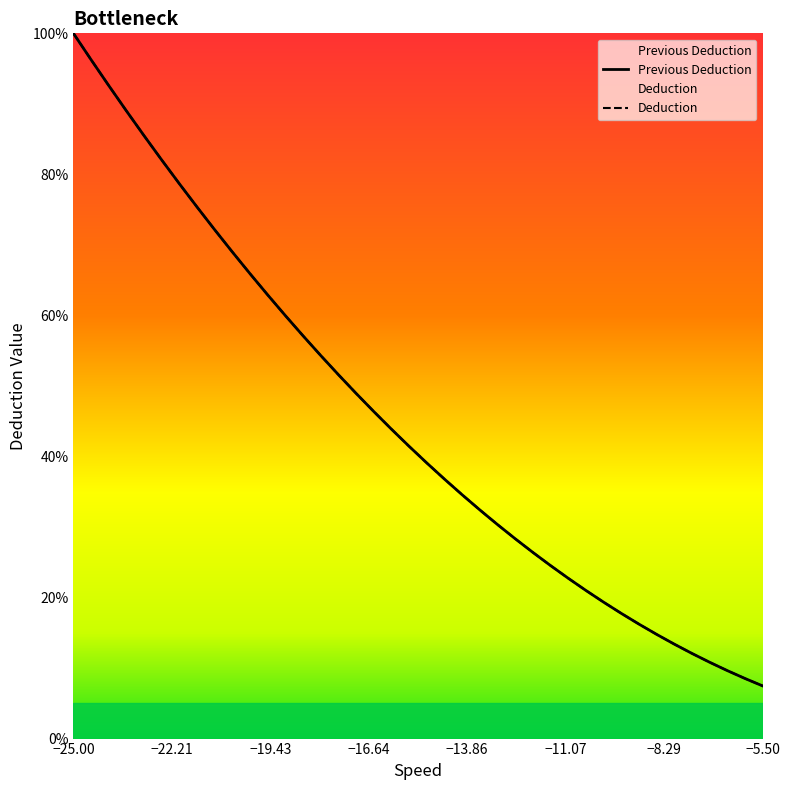

Is this an area chart (filled region under the line)?

No